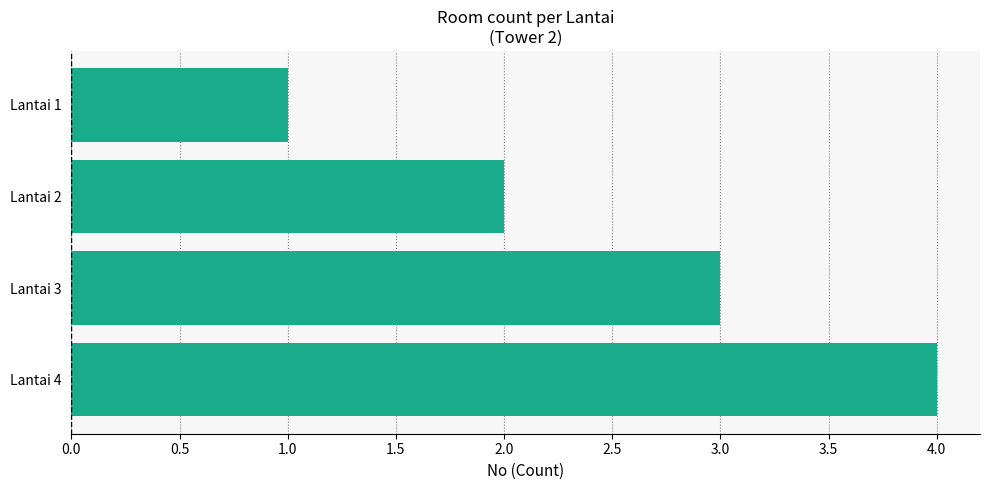

The chart shows a value of 4 at Lantai 4. True or false?

True